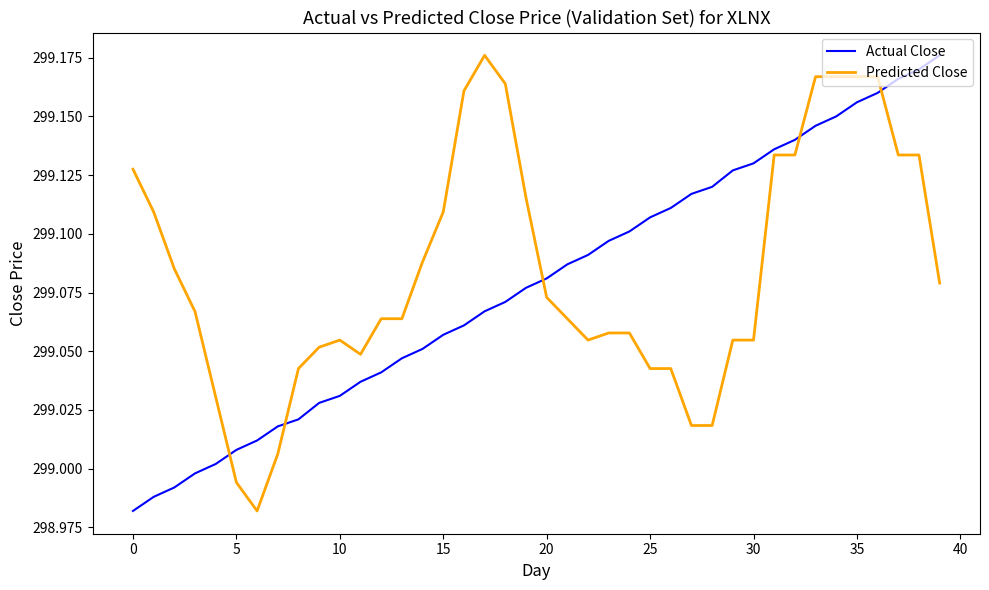

List the series in order of their overall mean, highest first.

Predicted Close, Actual Close